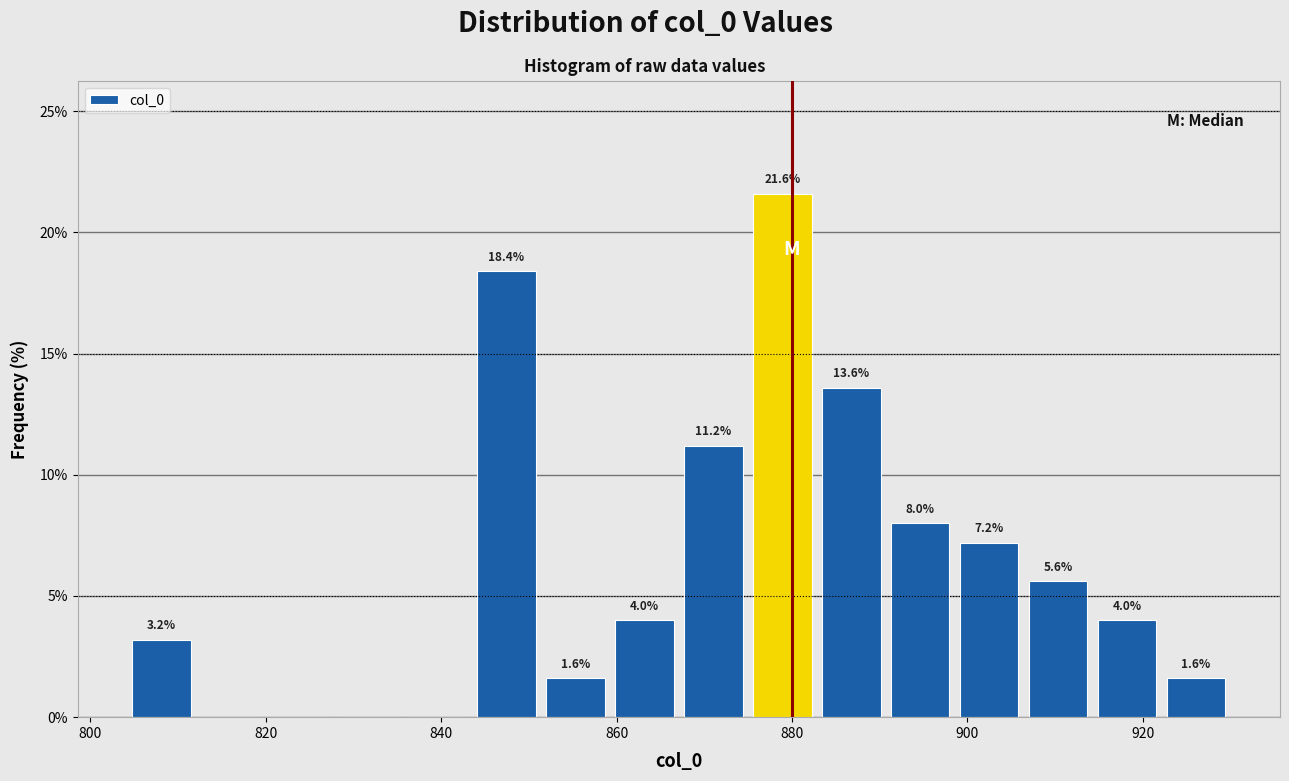

Read against the x-axis, roughly where is the centre of the tallest bar?

878